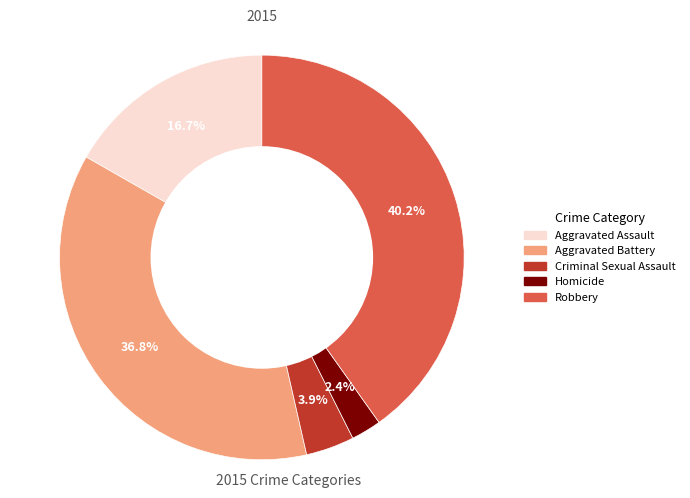

Is there any slice that represents more than half of the pie?

No